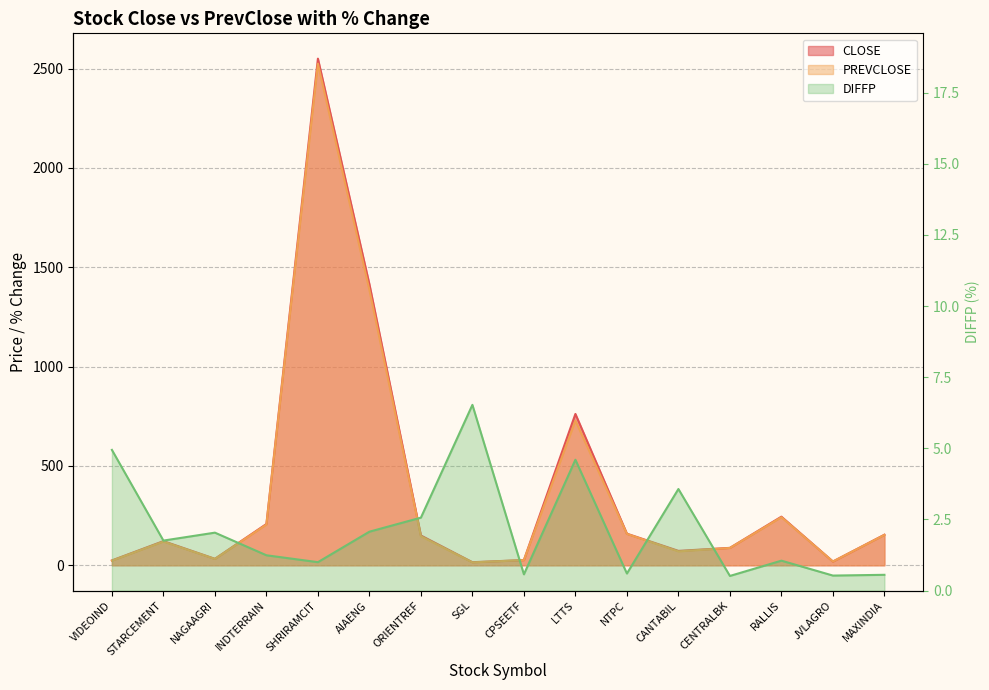

How many interior local peaks does the DIFFP series have?

5